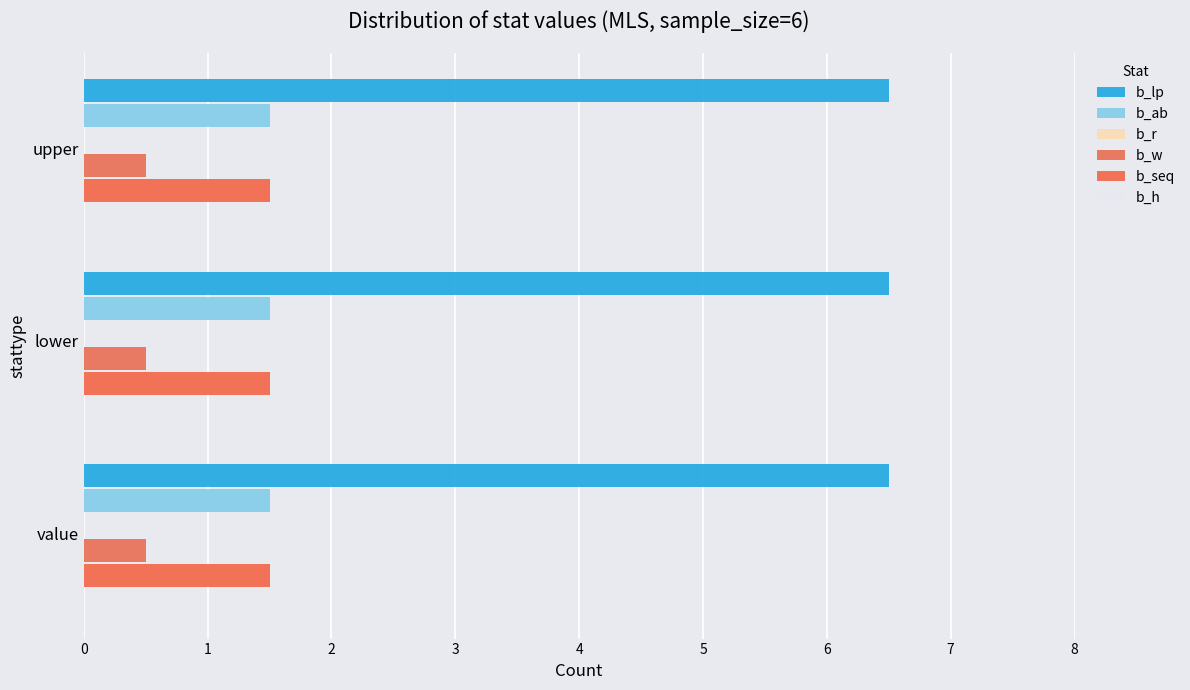

List the labels in order of b_ab value, smallest first.

value, lower, upper